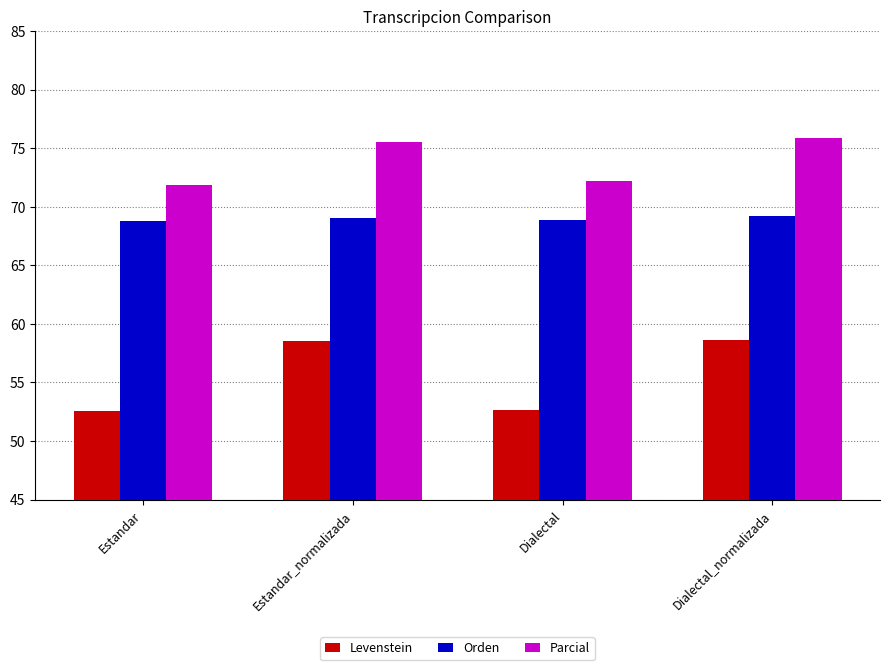

Which series has the widest spread of values?

Levenstein